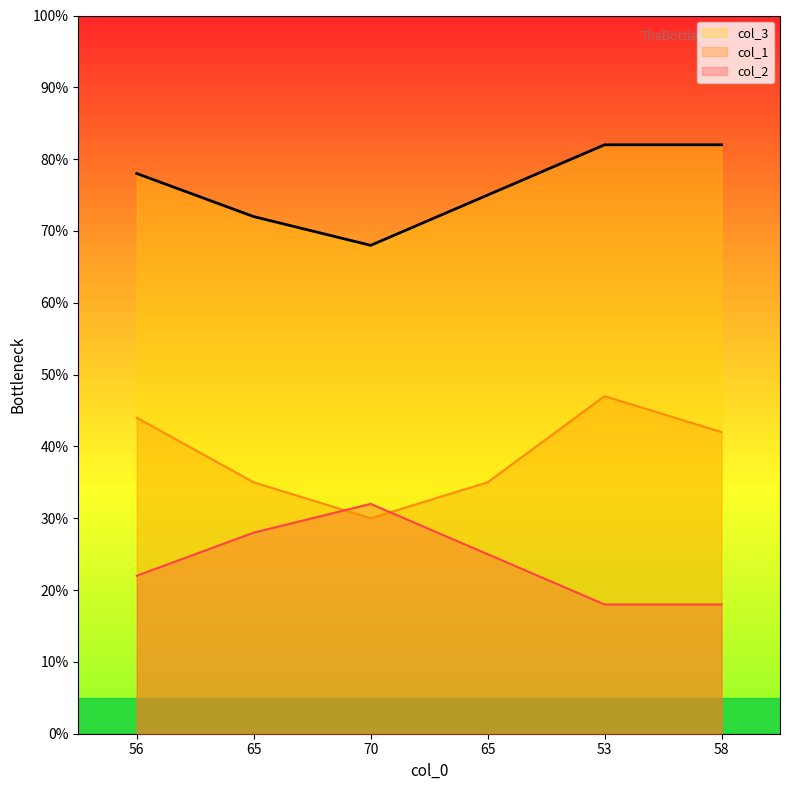

Is it true that col_2 equals 114 at 58?

False